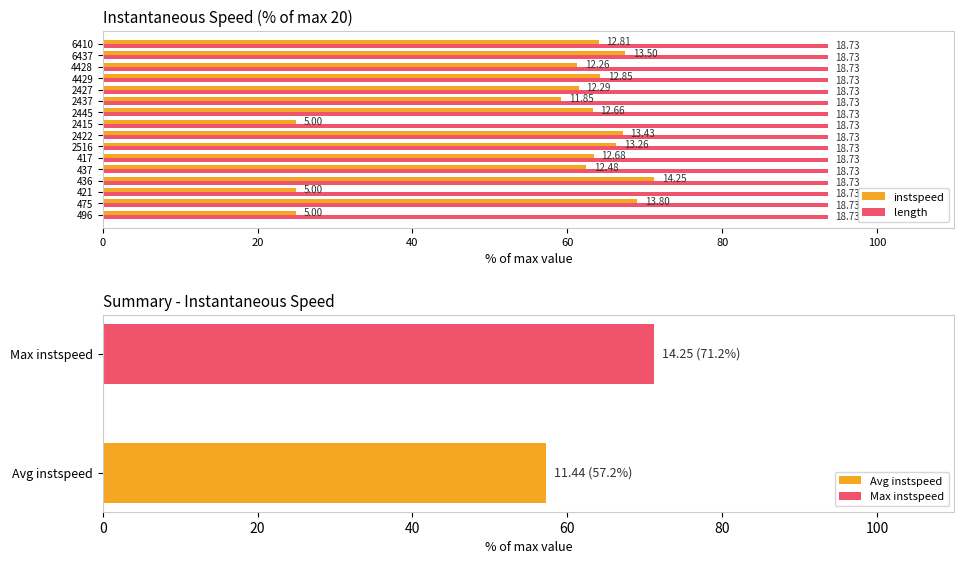

What is the minimum value for Avg instspeed?

57.2